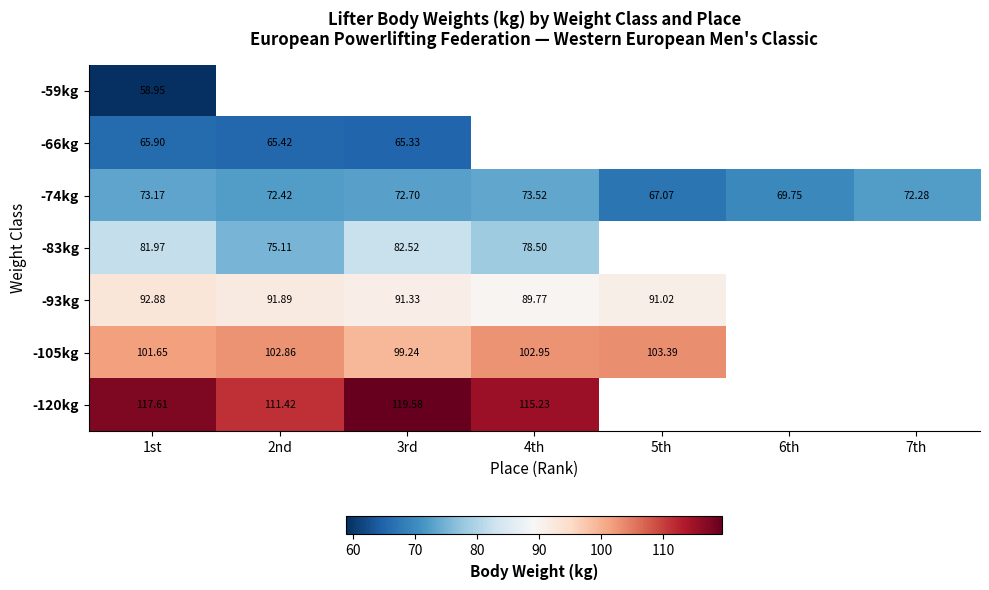

What is the greatest value displayed?

119.6